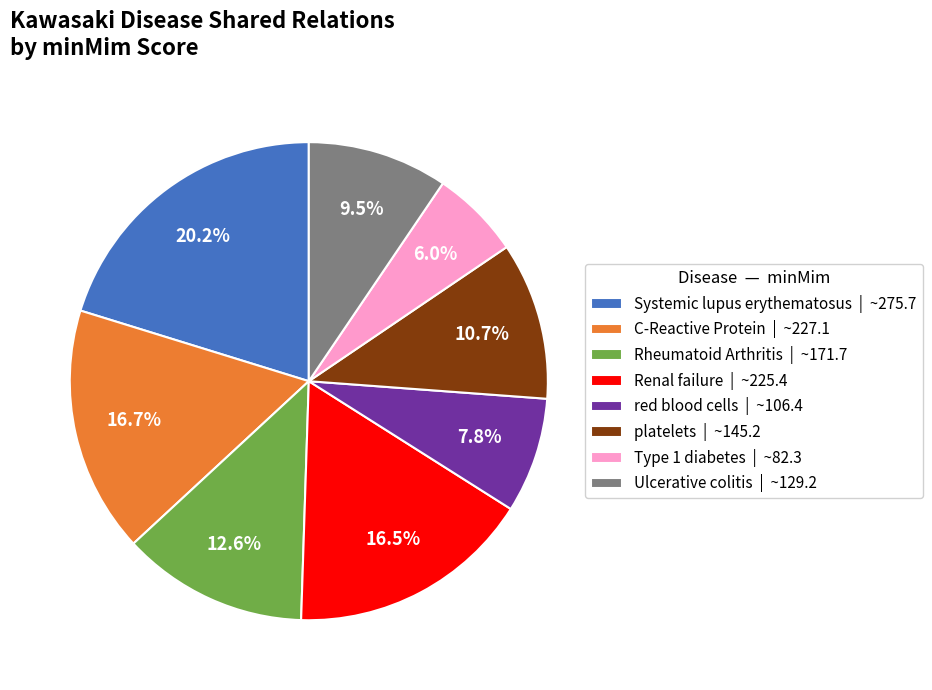

What is the ratio of the value at Systemic lupus erythematosus to the value at Rheumatoid Arthritis?

1.6